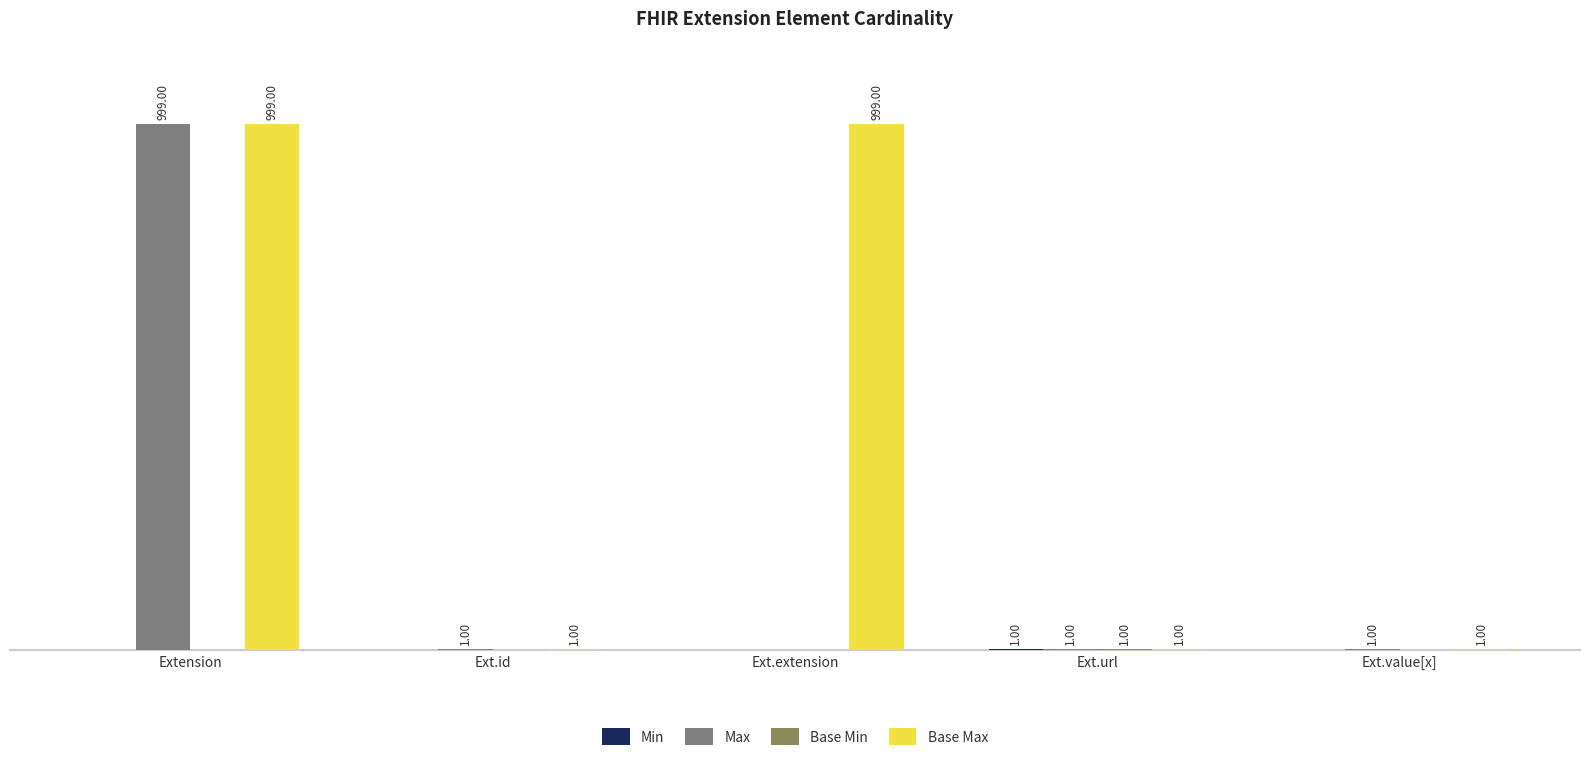

Which series has the largest total across all categories?

Base Max